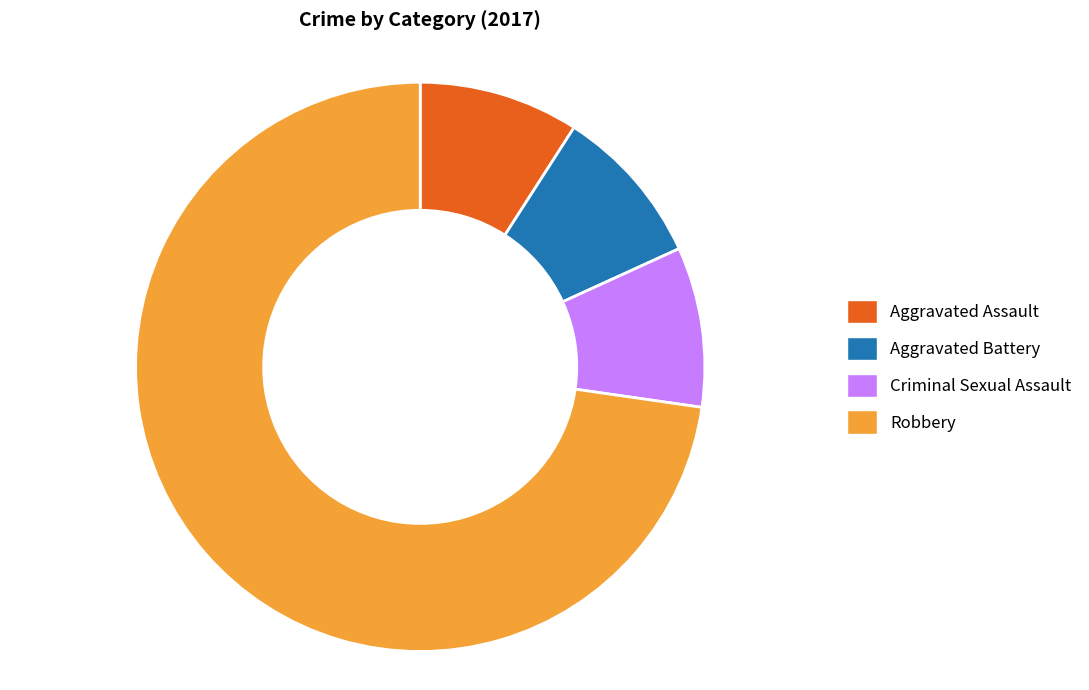

Combined, do Criminal Sexual Assault and Aggravated Battery account for over 50%?

No